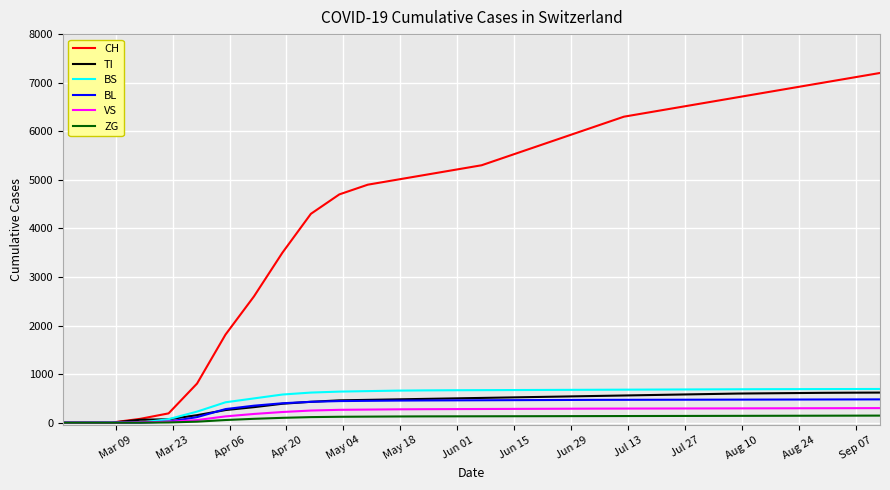

Which series has the largest total across all categories?

CH